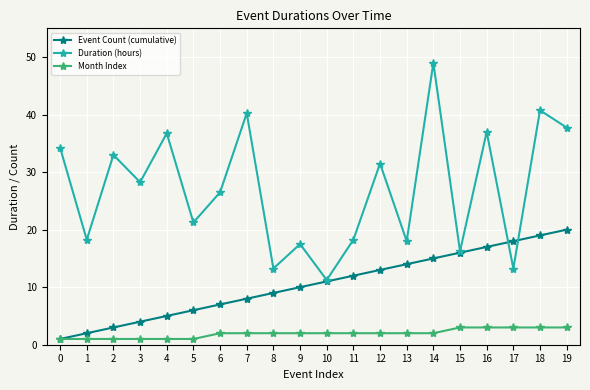

True or false: Duration (hours) and Month Index intersect in this chart.

False